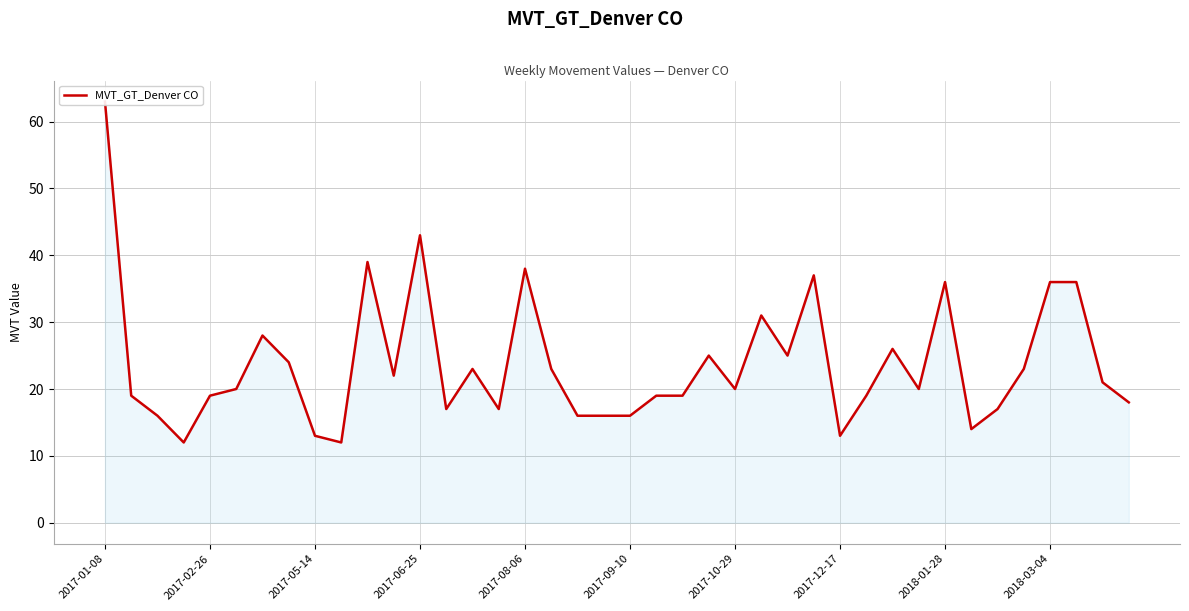

The value at 2018-03-04 is 21. True or false?

False